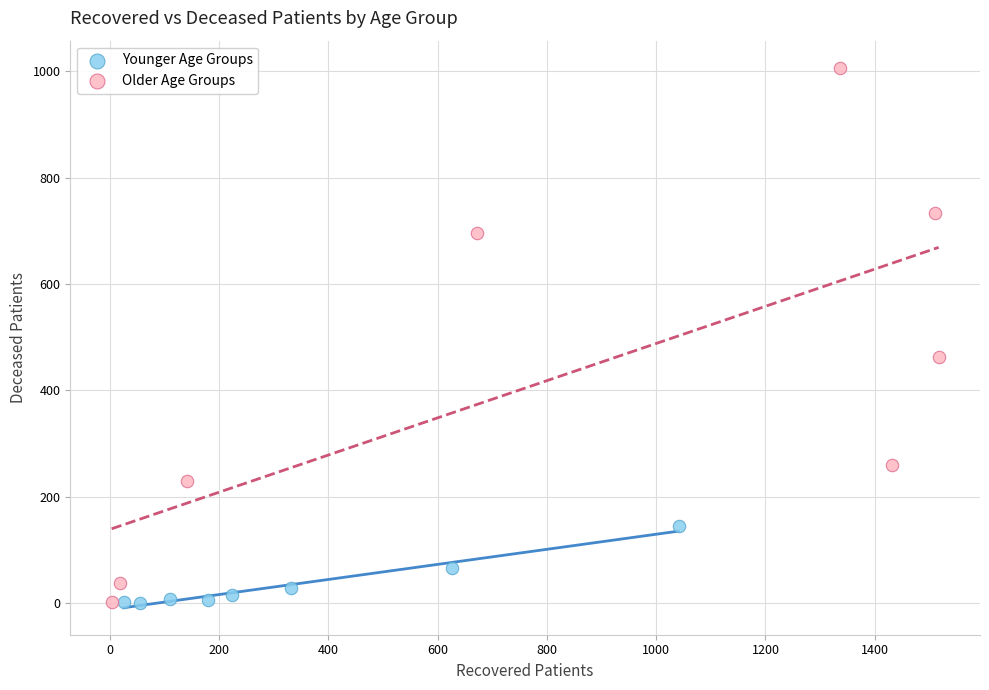

Which series contains the highest Y value?

Older Age Groups